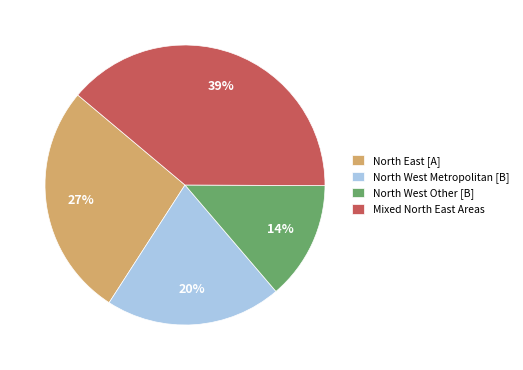

Approximately how many times larger is the value at Mixed North East Areas compared to North West Other [B]?

2.8